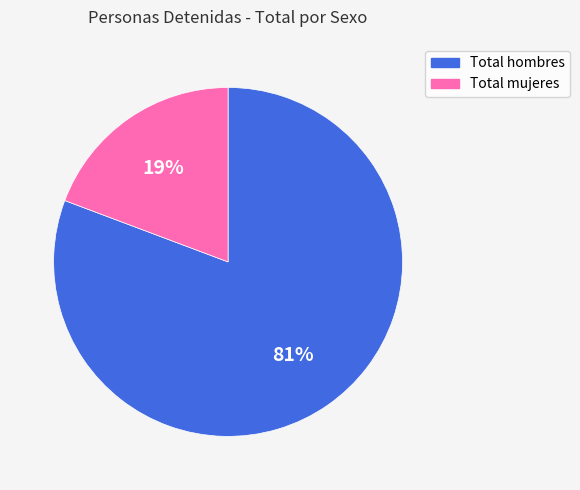

Which slice is the smallest?

Total mujeres